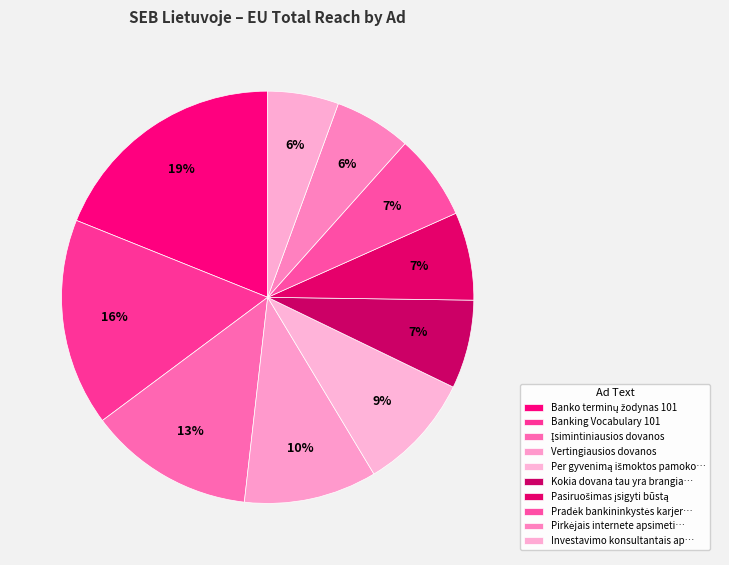

What portion of the pie excludes Įsimintiniausios dovanos?

87.0%